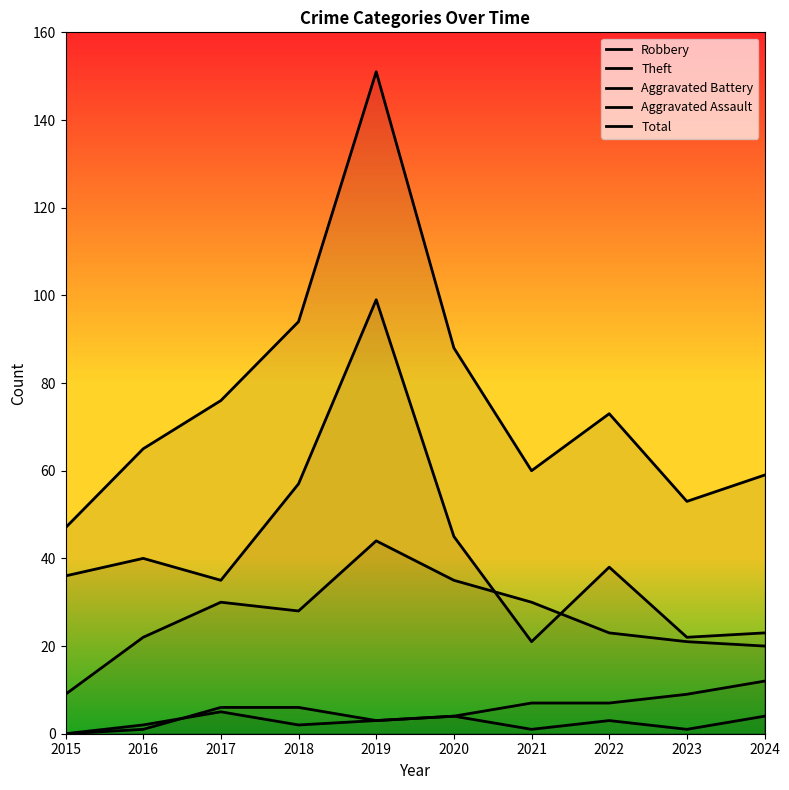

True or false: Total has a value of 65 at 2016.

True